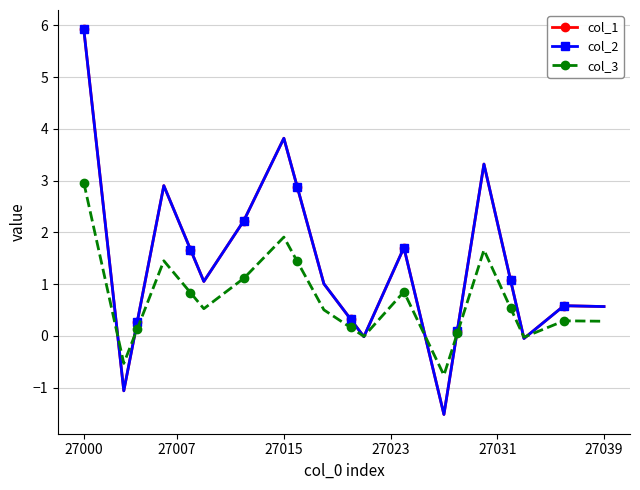

Which series has the largest total across all categories?

col_1